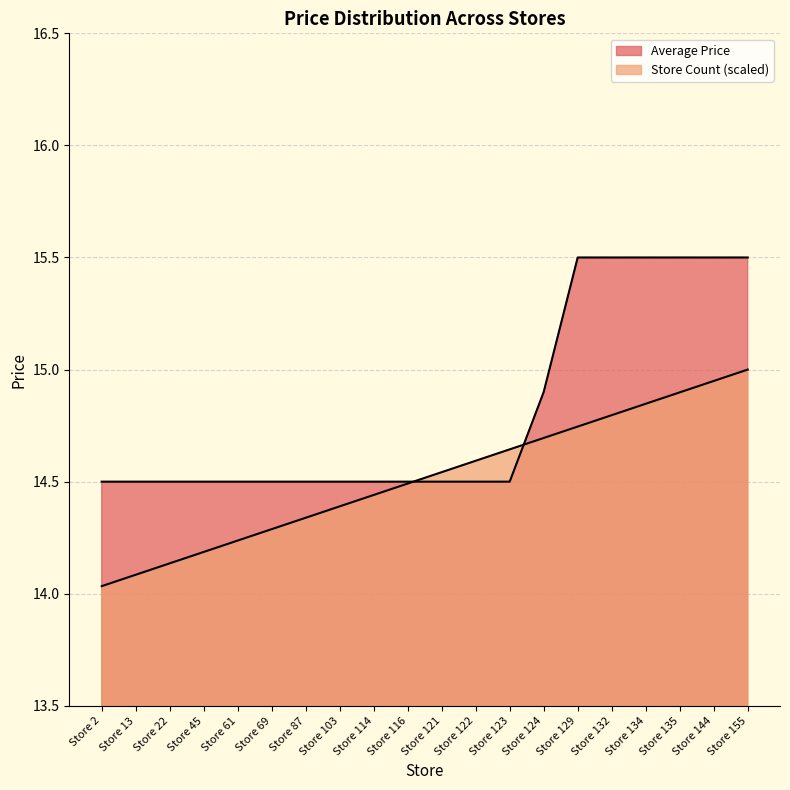

How many distinct data groups are displayed?

2